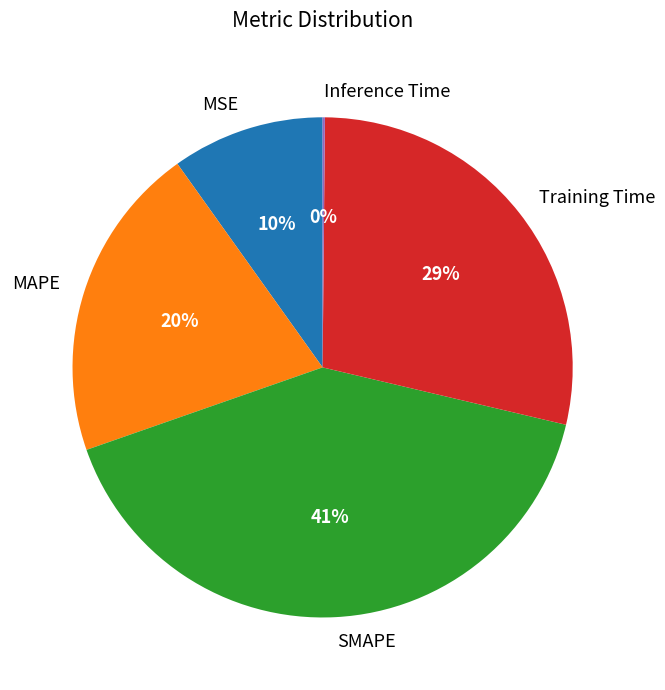

To the nearest percent, what is the combined percentage of SMAPE and MAPE?

61%